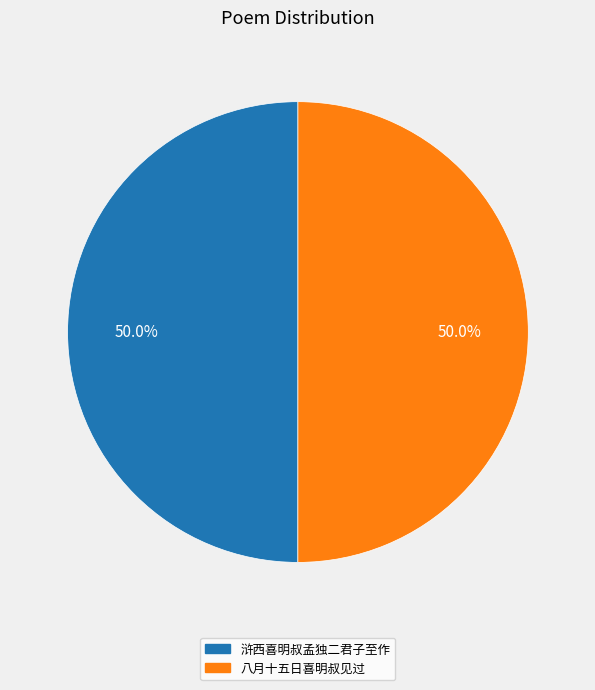

To the nearest percent, what is the combined percentage of 浒西喜明叔孟独二君子至作 and 八月十五日喜明叔见过?

100%